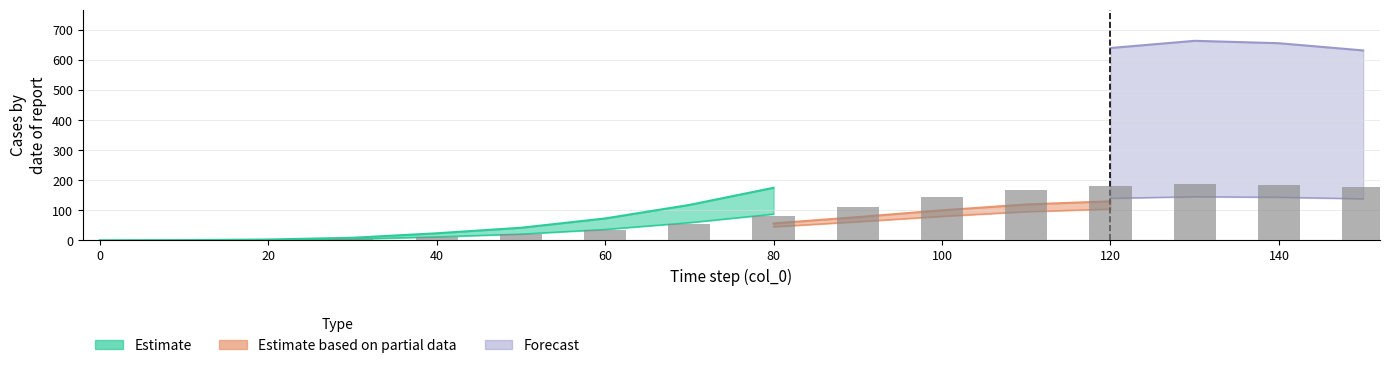

Are the bars horizontal?

No